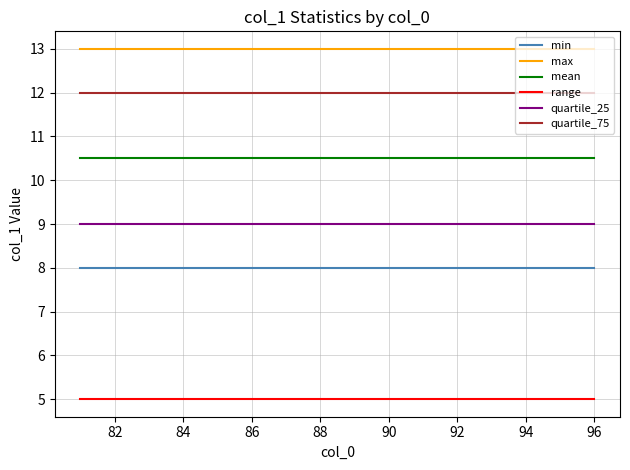

What is the highest value of the quartile_25 series?

9.0